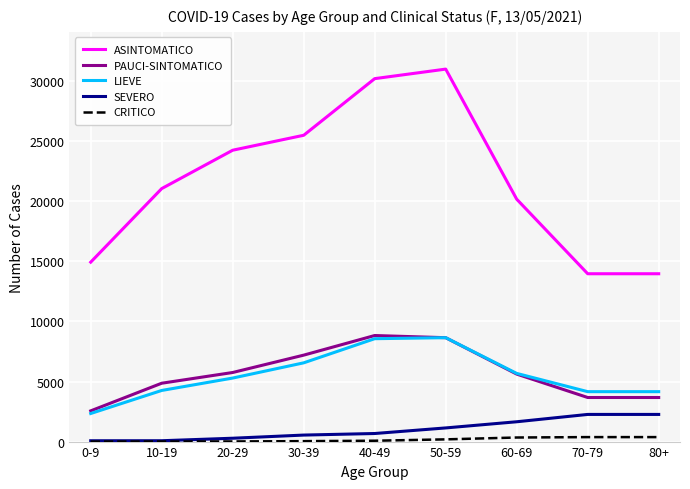

Which series has the largest range (max minus min)?

ASINTOMATICO